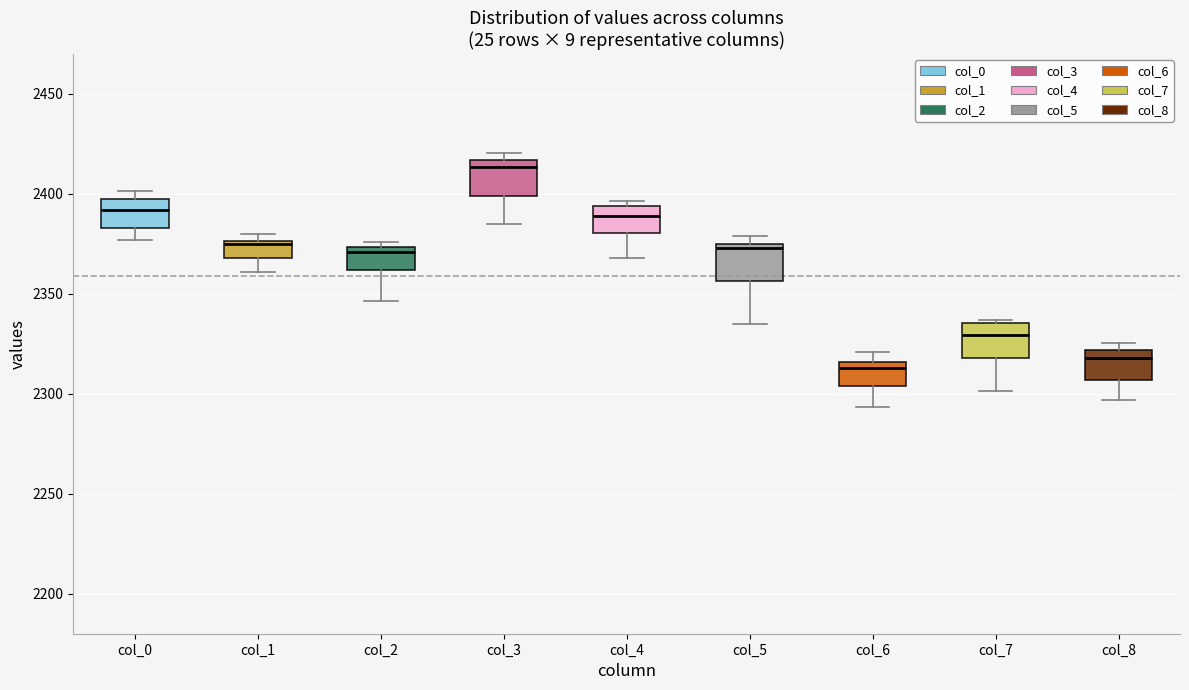

Where is the upper edge of the box for col_3 on the y-axis? The values are not printed on the chart, so give them approximately, as read against the axis.

2415